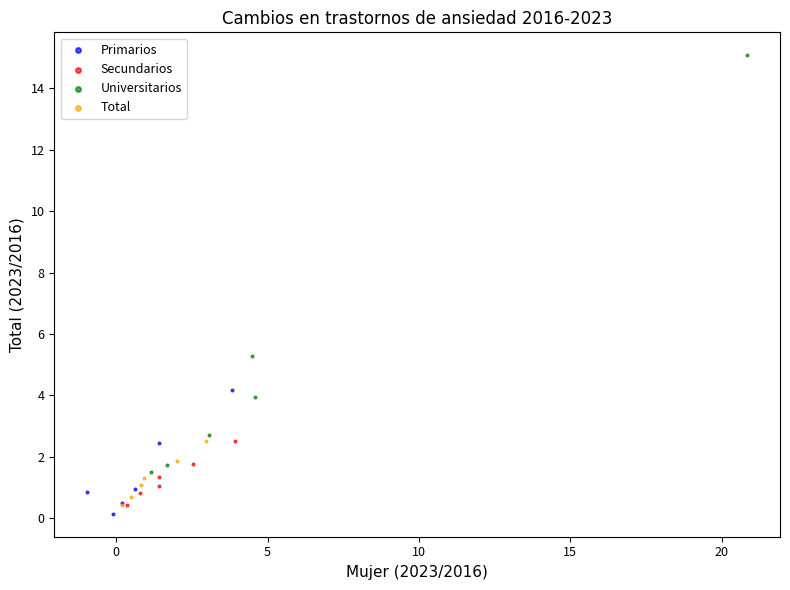

Which series reaches the maximum Y coordinate?

Universitarios